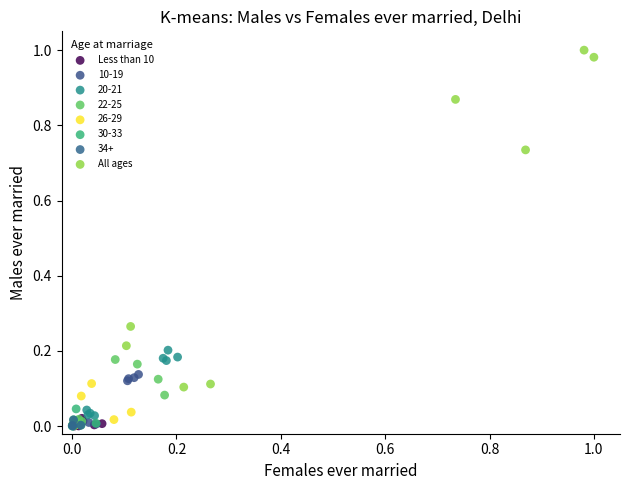

What are all the series names shown in the legend?

Less than 10, 10-19, 20-21, 22-25, 26-29, 30-33, 34+, All ages